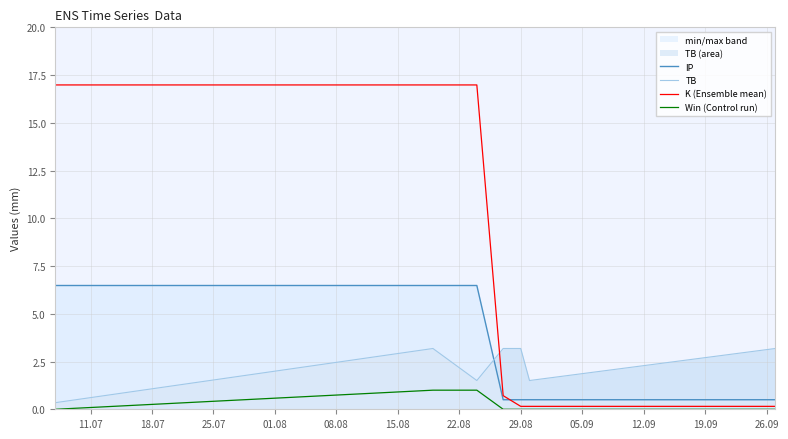

Reading left to right, transcribe all the data shown in this chart.

IP: 6.5	6.5	6.5	0.5	0.5	0.5	0.5
TB: 0.3	3.2	1.5	3.2	3.2	1.5	3.2
K (Ensemble mean): 17.0	17.0	17.0	0.7	0.2	0.2	0.2
Win (Control run): 0.0	1.0	1.0	0.0	0.0	0.0	0.0